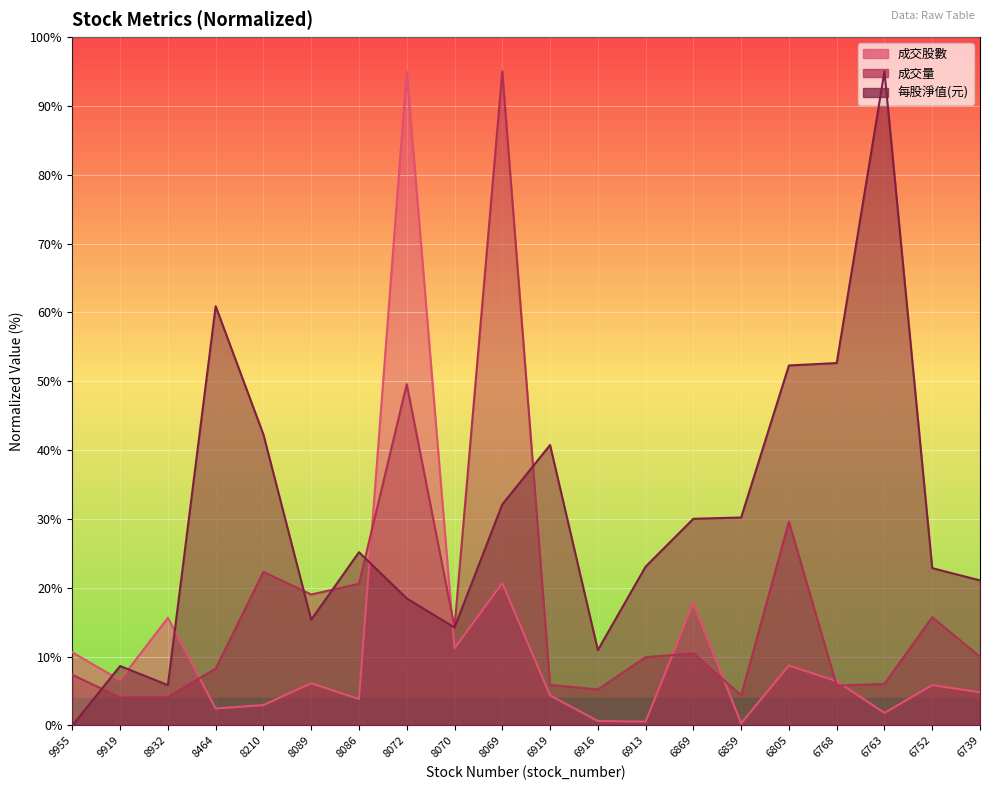

Which category has the lowest value in the 成交股數 series?

6859